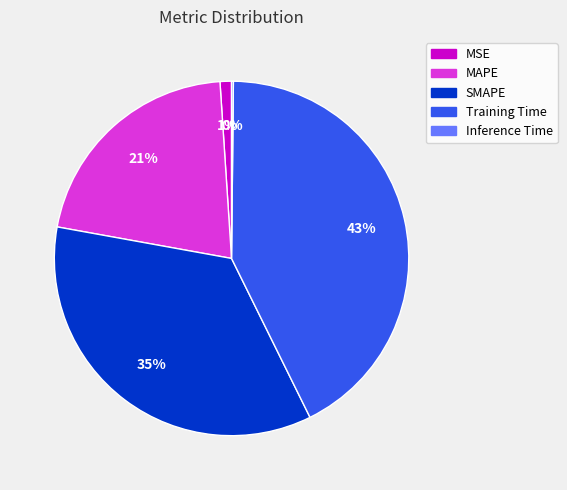

Does SMAPE account for over 50% of the chart?

No